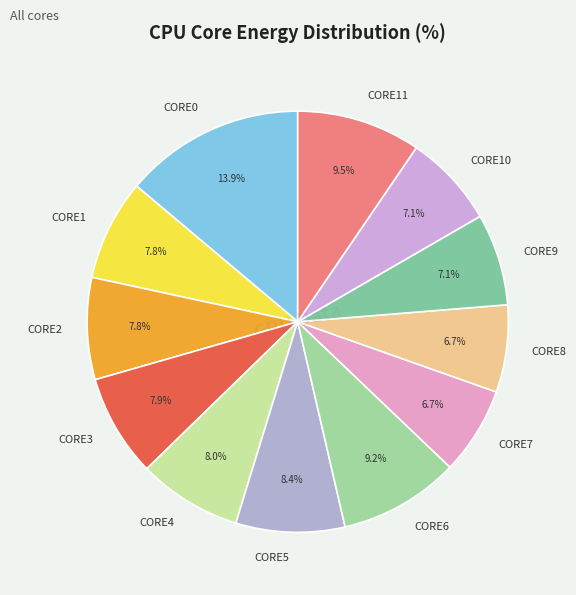

What percentage is NOT represented by CORE5?

91.6%